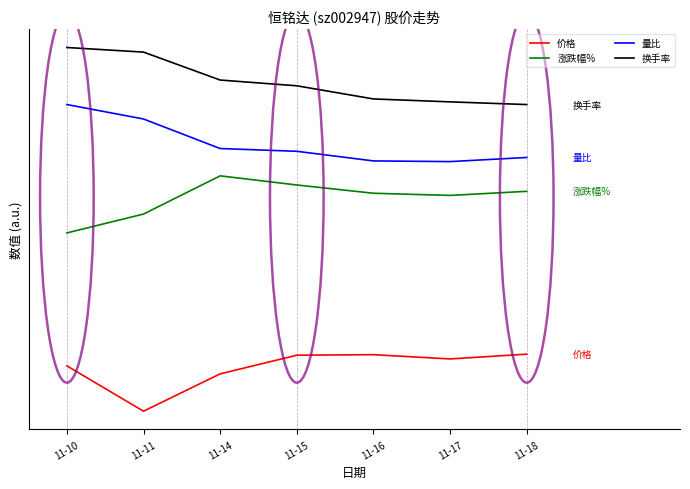

Is the value of 换手率 at 11-17 greater than the value of 量比 at 11-15?

Yes